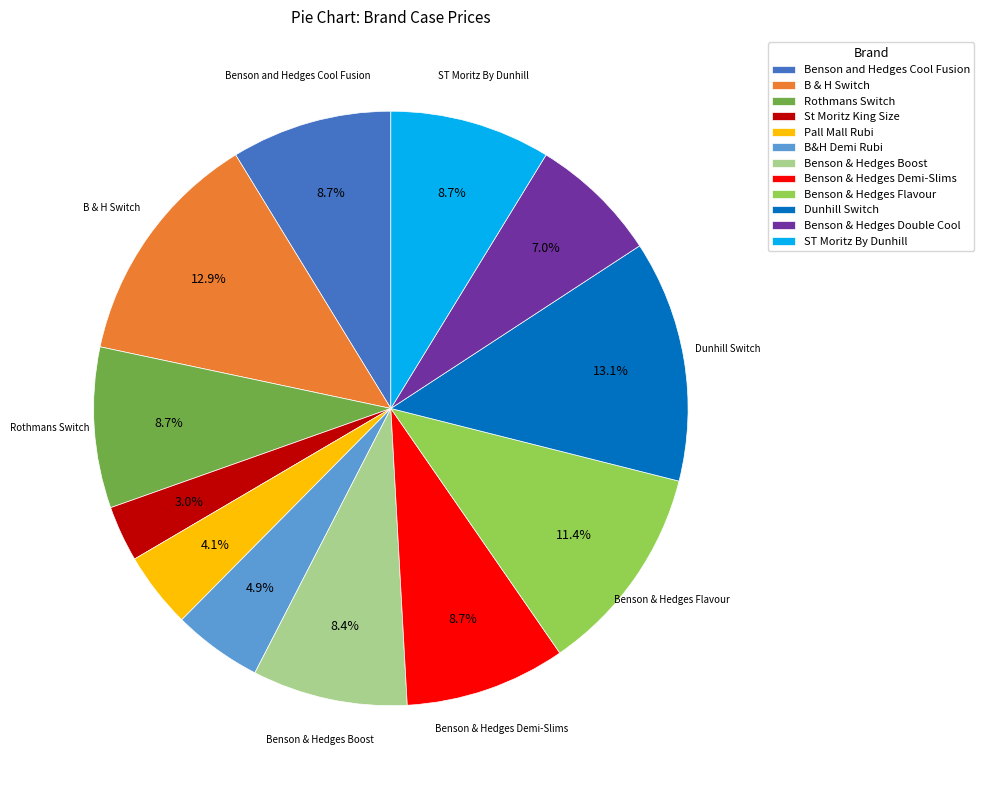

Does ST Moritz By Dunhill represent more than half of the total?

No